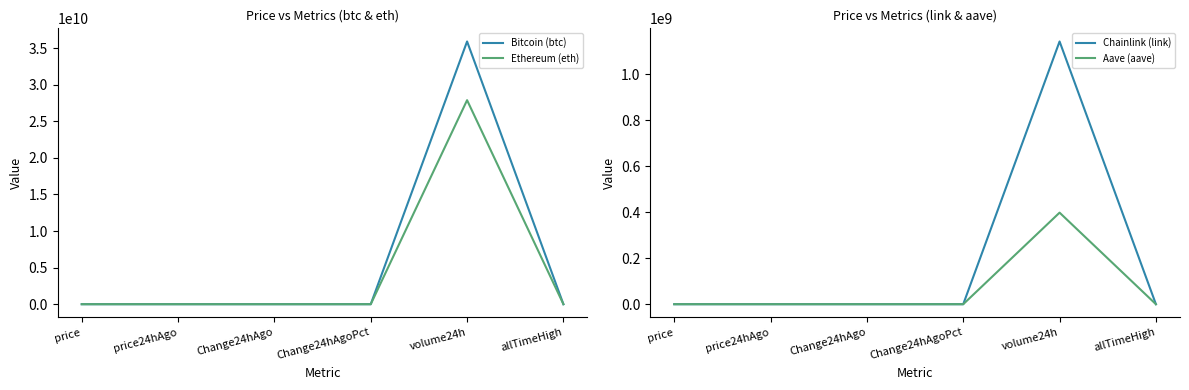

Which series has the largest total across all categories?

Bitcoin (btc)